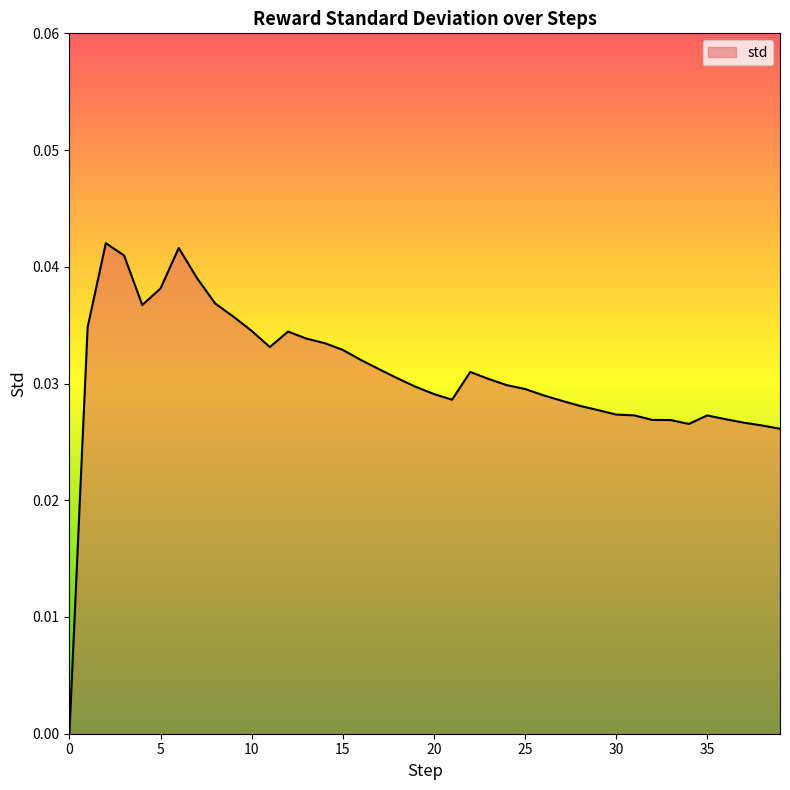

Which category has the highest value across all series?

2